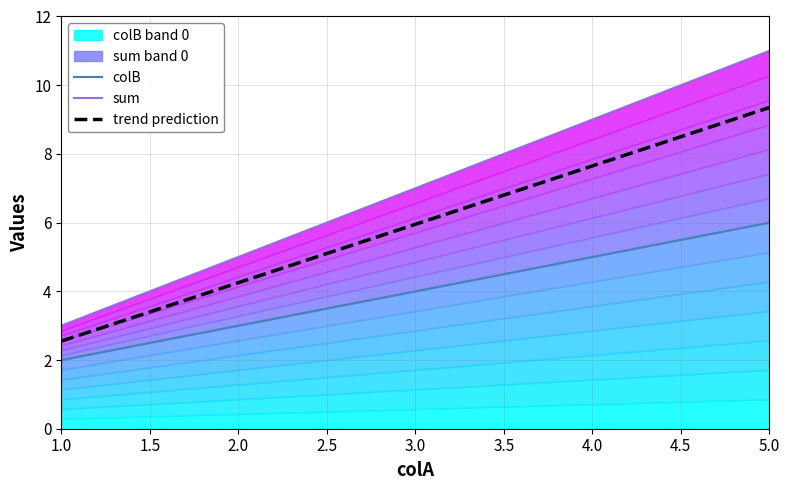

What is the minimum value shown in the chart?

2.0